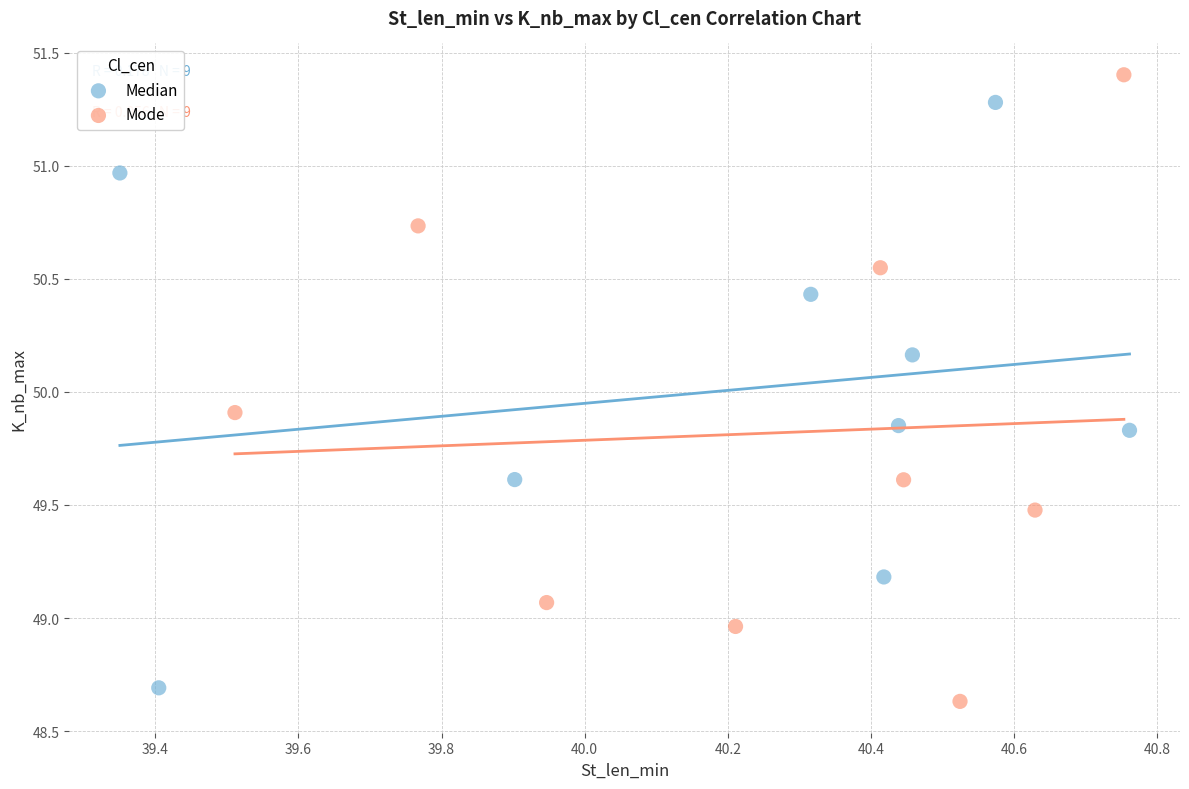

What are all the series names shown in the legend?

Median, Mode